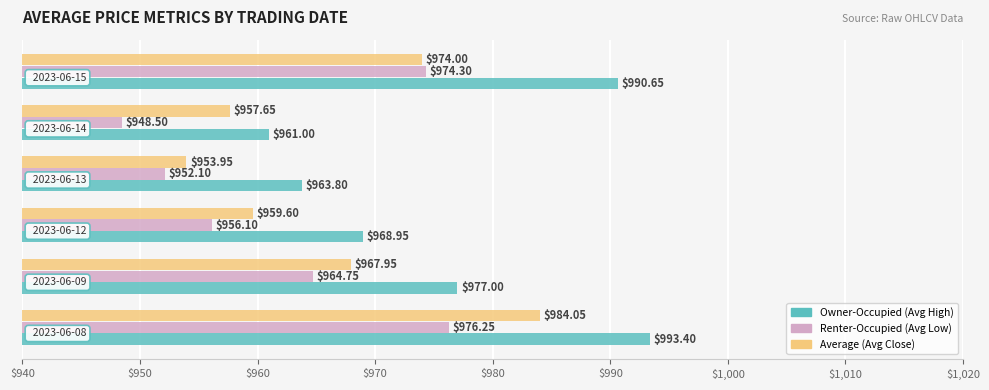

Which series has the widest spread of values?

Owner-Occupied (Avg High)